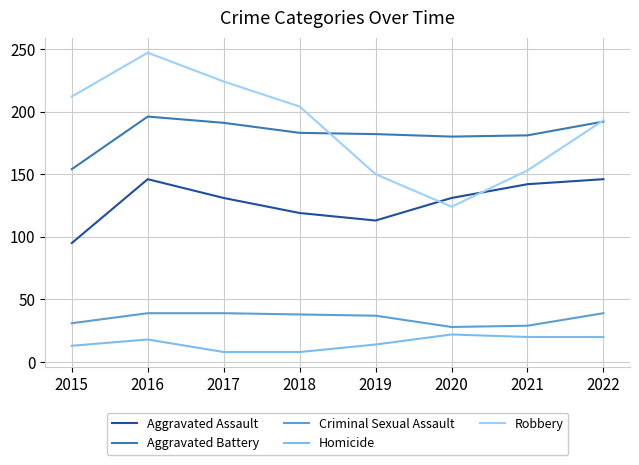

Which series has the widest spread of values?

Robbery